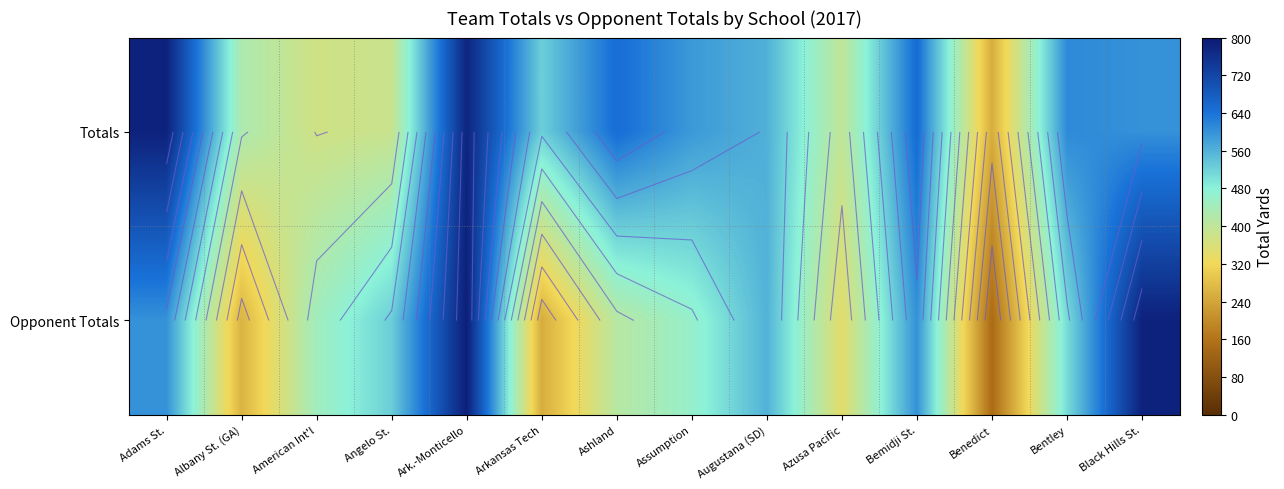

Is the value of Totals at Azusa Pacific greater than the value of Opponent Totals at Arkansas Tech?

Yes